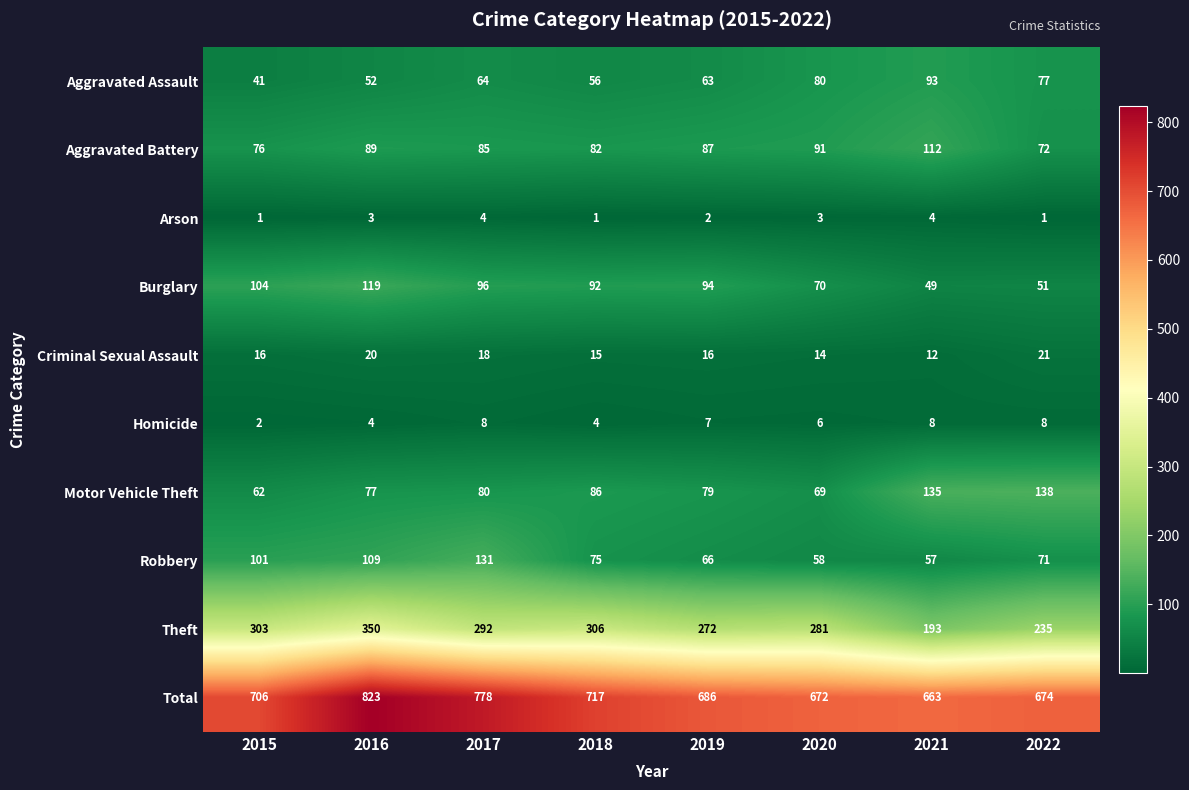

Is the value of Total at 2017 greater than the value of Motor Vehicle Theft at 2018?

Yes